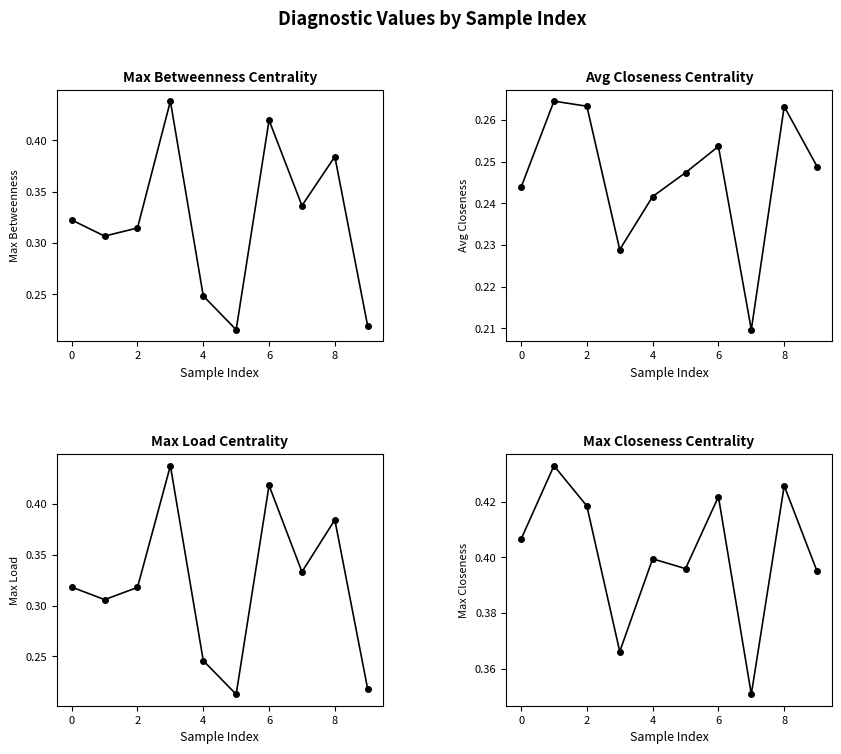

How many lines are shown in the chart?

4